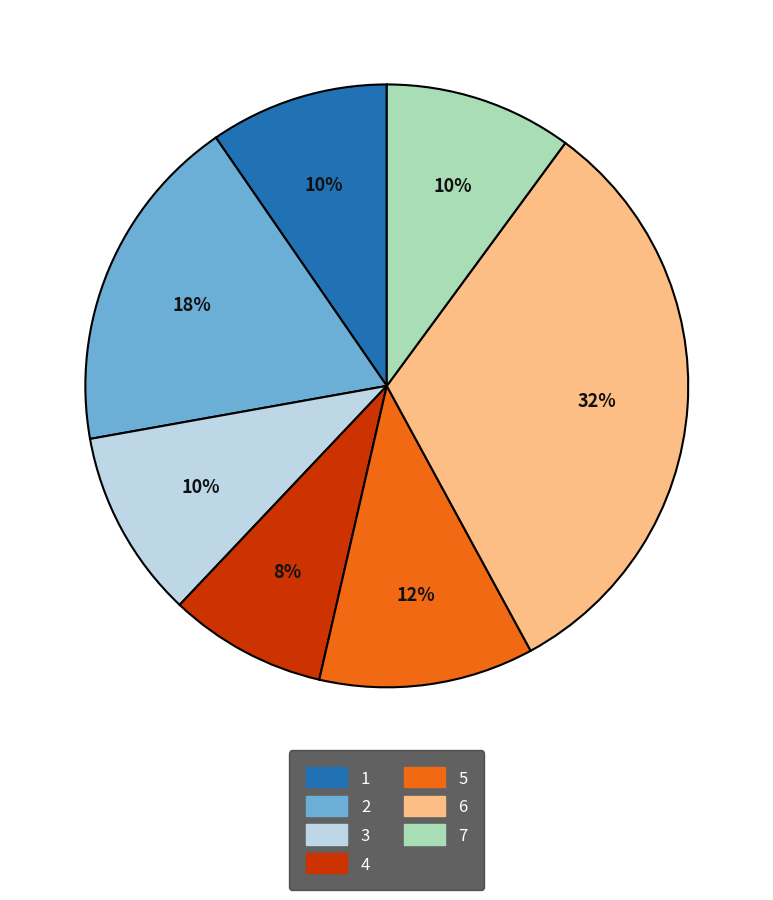

The 7 slice represents 17% of the pie. True or false?

False